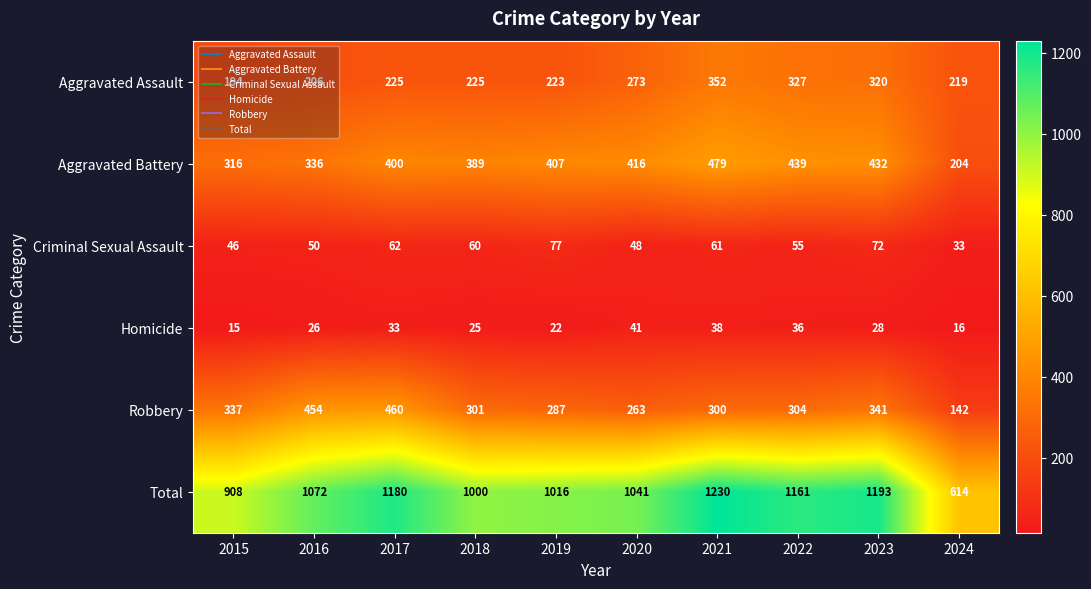

True or false: Robbery has a value of 142 at 2024.

True